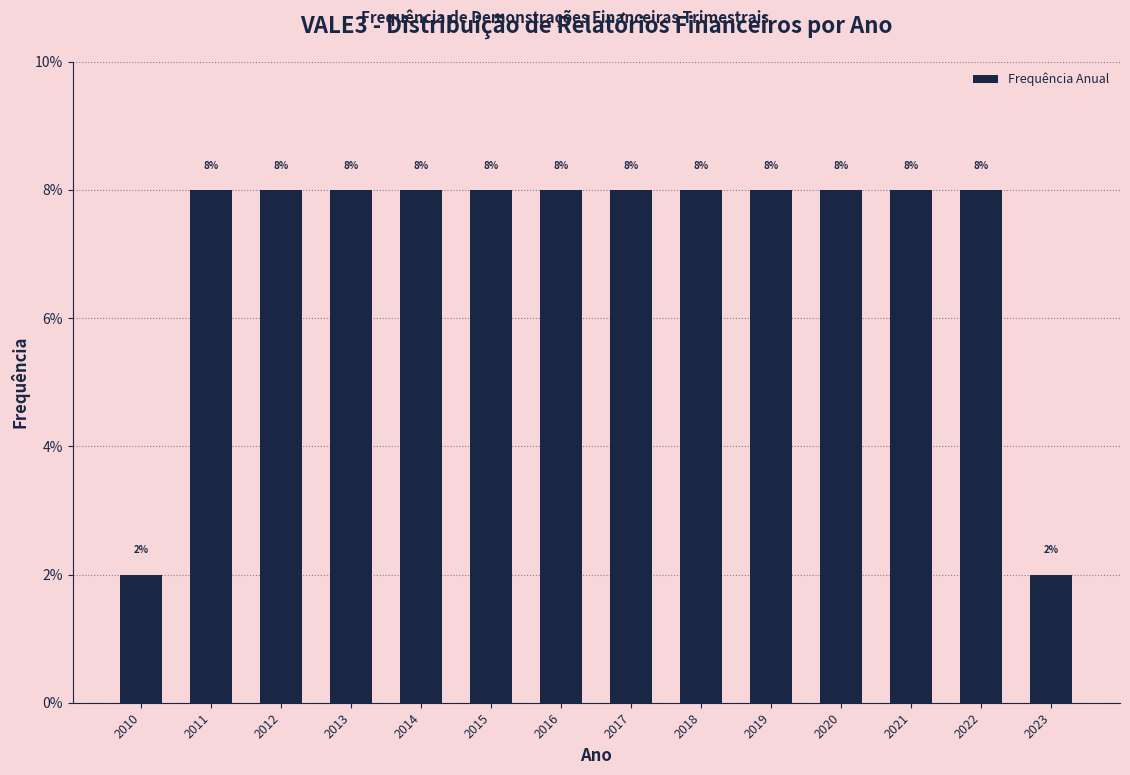

Reading left to right, transcribe all the data shown in this chart.

2	8	8	8	8	8	8	8	8	8	8	8	8	2